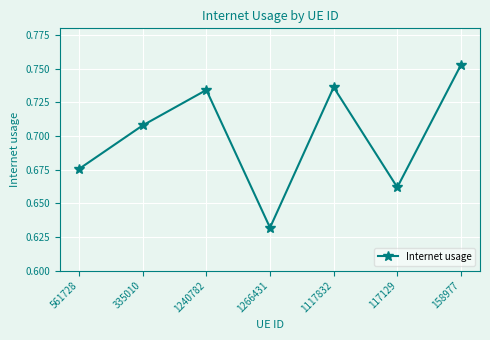

Which category has the lowest value across all series?

1266431